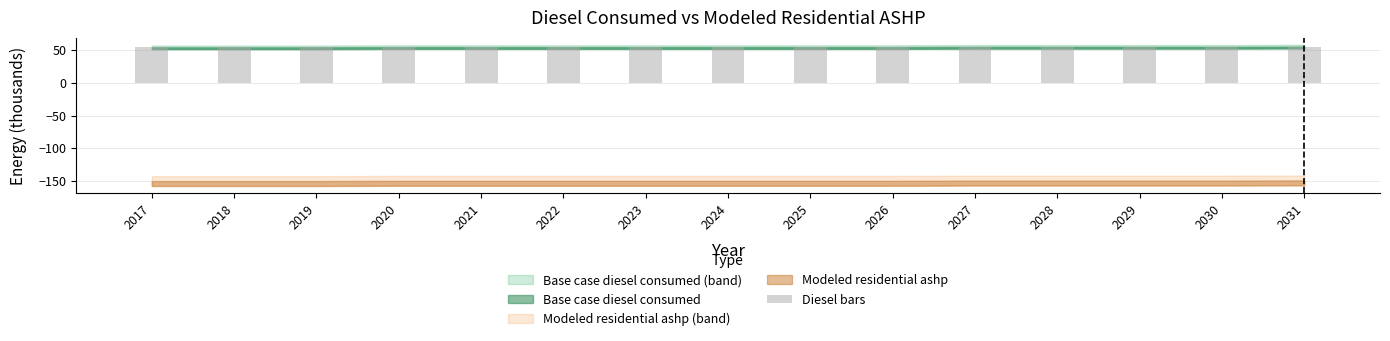

What value does the data have at 2018?

54.4